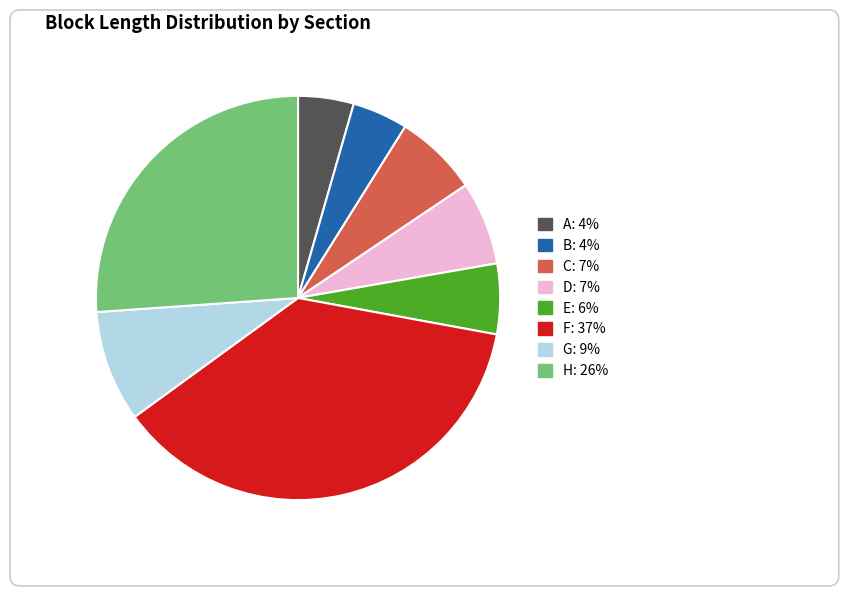

Do D and E together represent more than half of the pie?

No